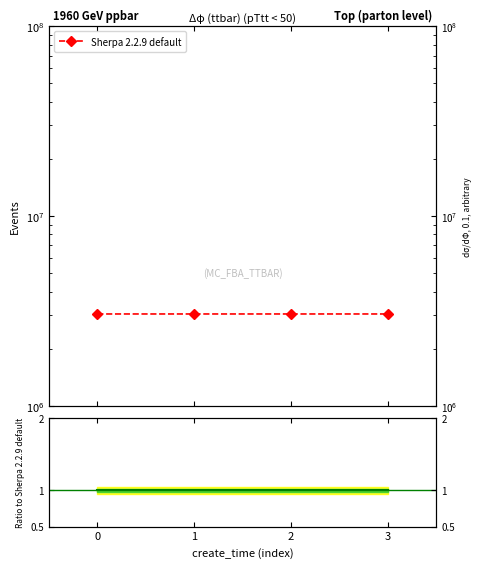

What is the lowest value of the ratio series?

1